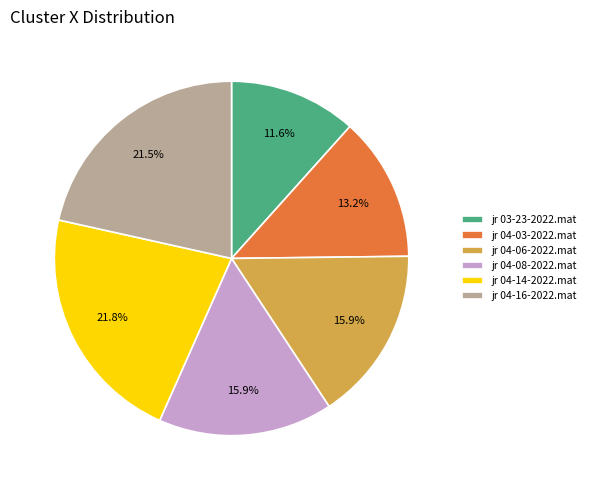

Approximately how many times larger is the value at jr 04-14-2022.mat compared to jr 04-16-2022.mat?

1.0